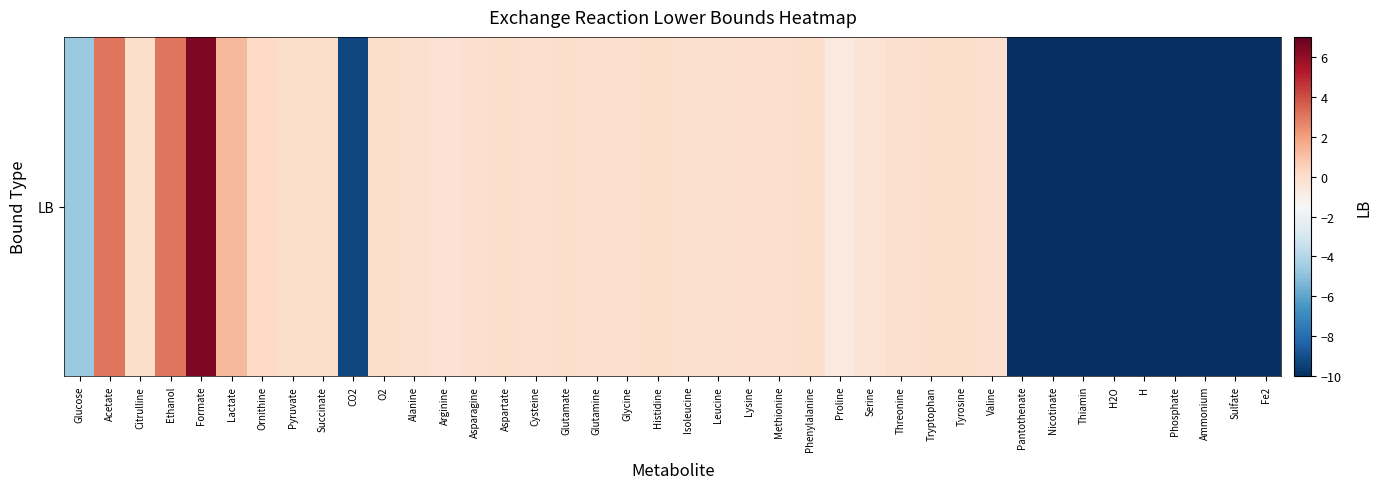

How many categories are shown in the chart?

40